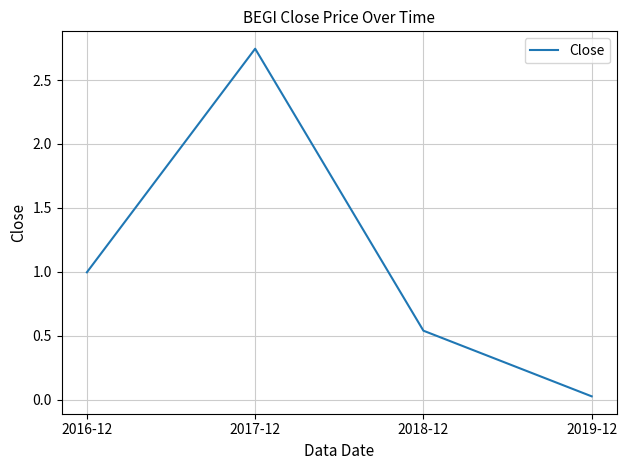

Is this an area chart (filled region under the line)?

No